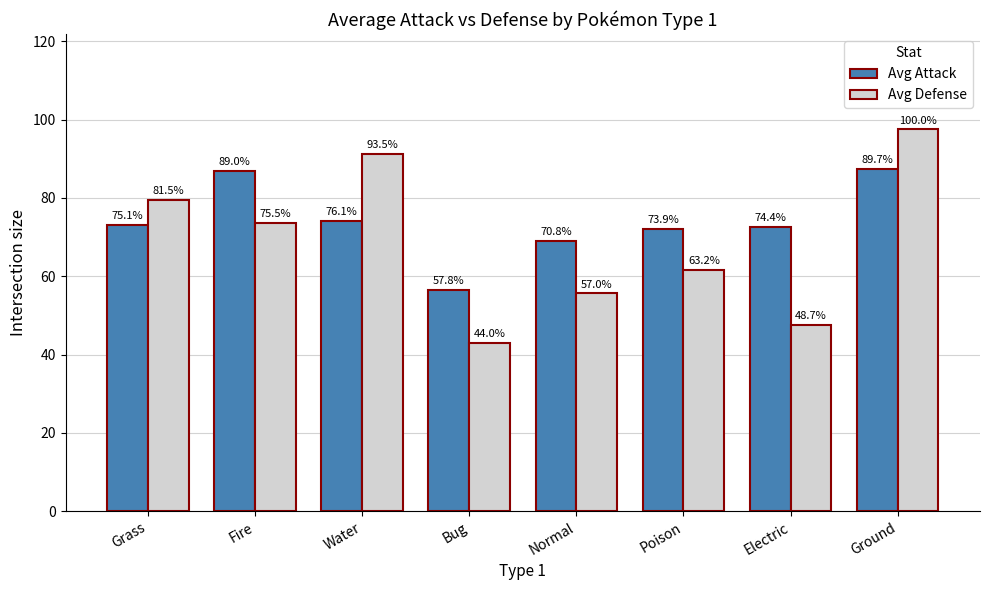

Rank the series by their average value, from highest to lowest.

Avg Attack, Avg Defense